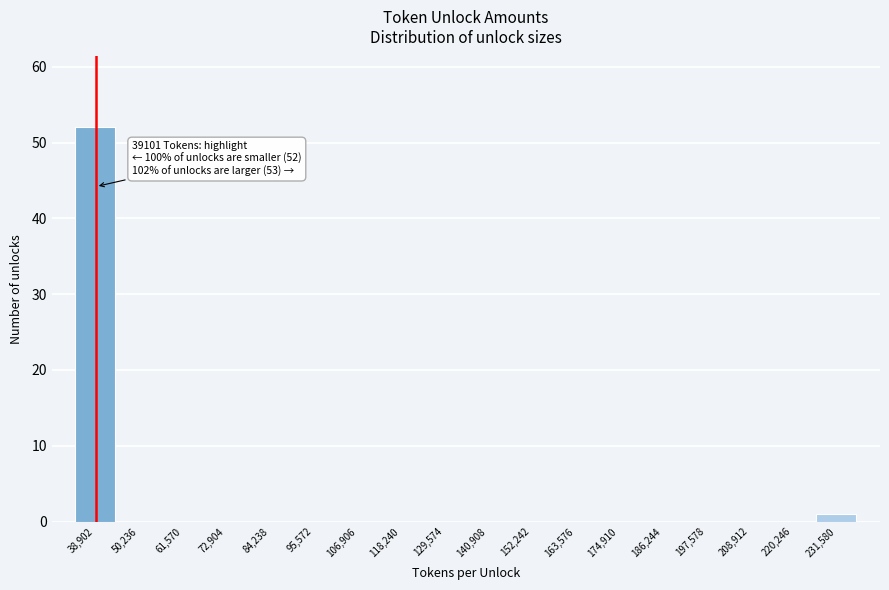

Which range on the x-axis has the tallest bar?

34000 to 44000